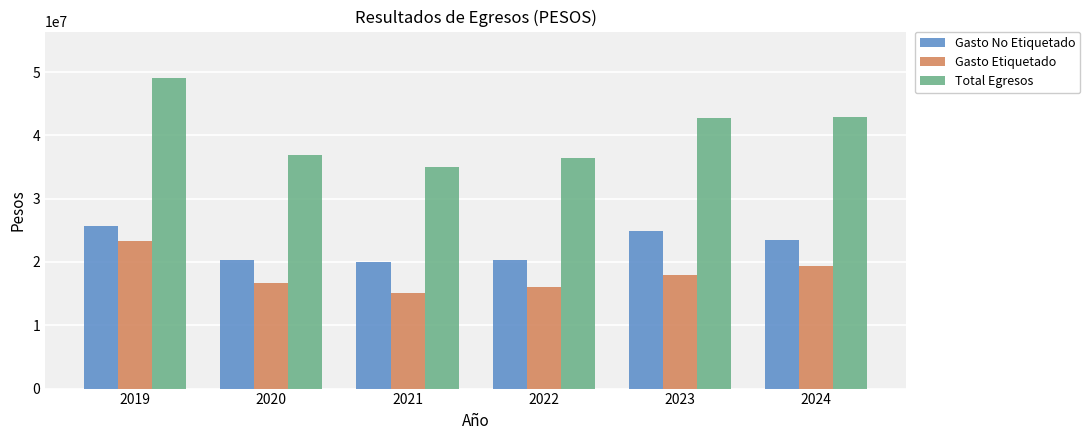

Rank the series at 2019 from highest to lowest value.

Total Egresos, Gasto No Etiquetado, Gasto Etiquetado